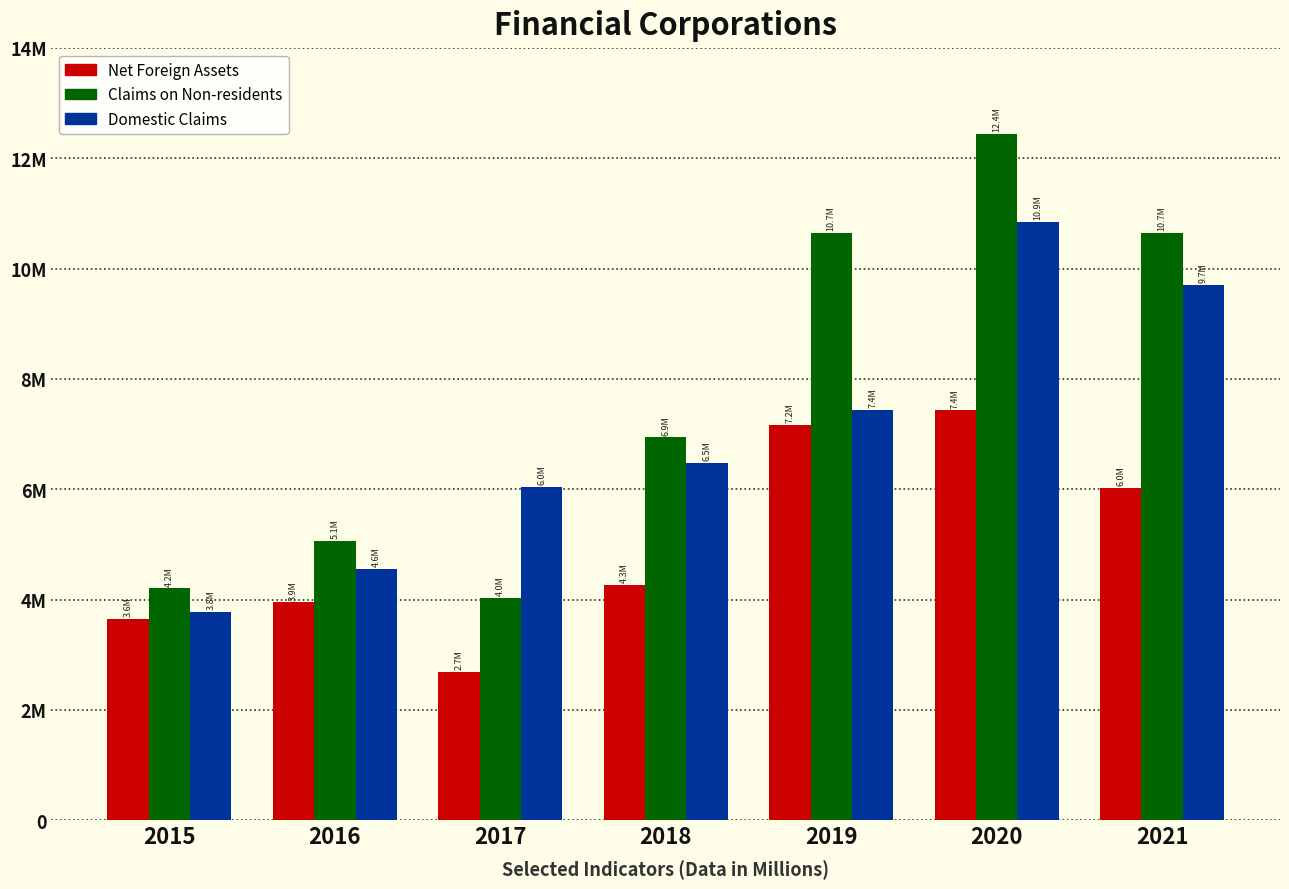

At which label does Domestic Claims reach its peak?

2020